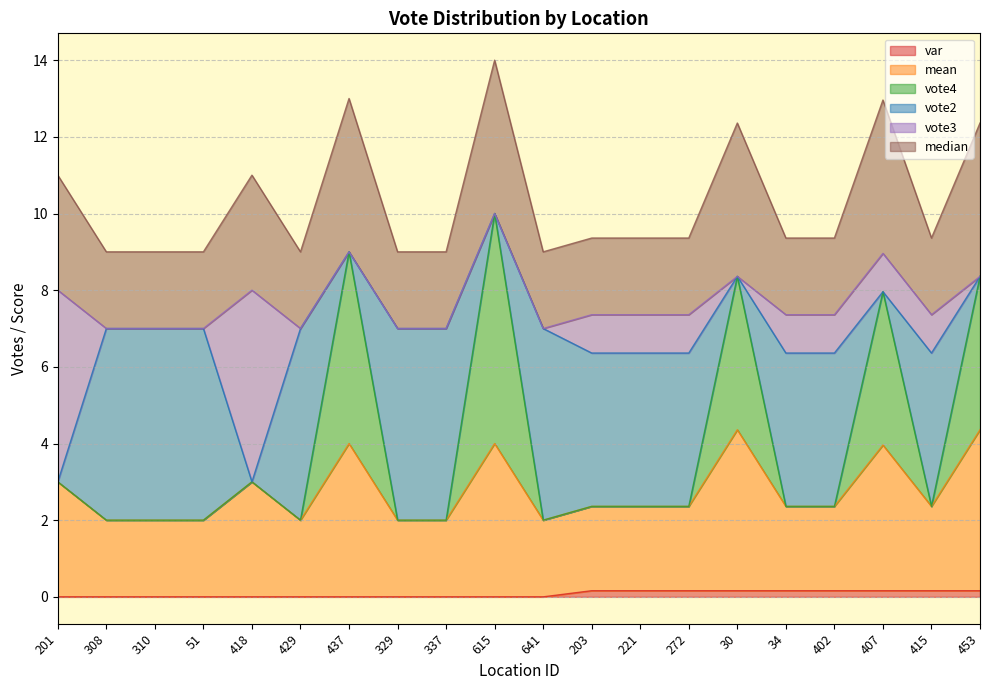

Rank the categories by mean value from highest to lowest.

30, 453, 437, 615, 407, 201, 418, 203, 221, 272, 34, 402, 415, 308, 310, 51, 429, 329, 337, 641